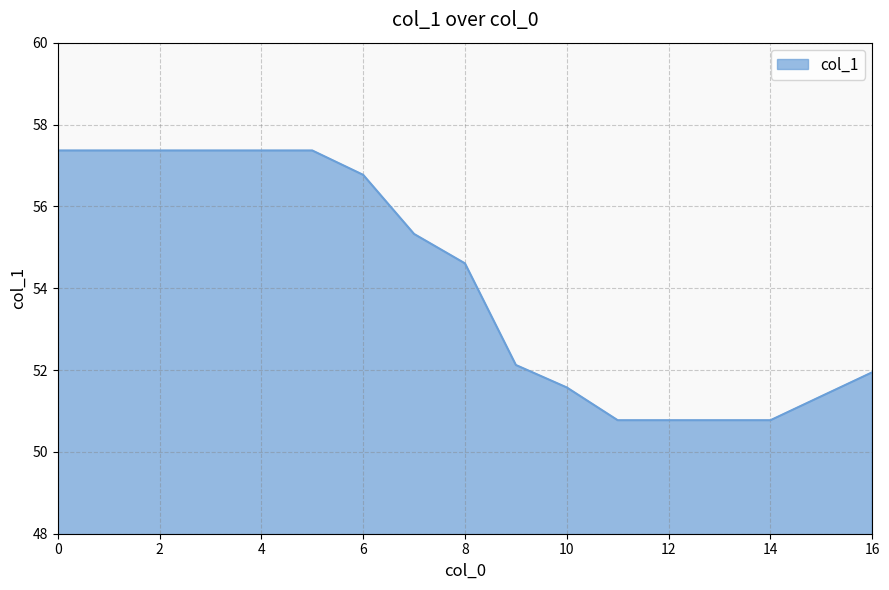

What is the smallest value displayed?

50.8